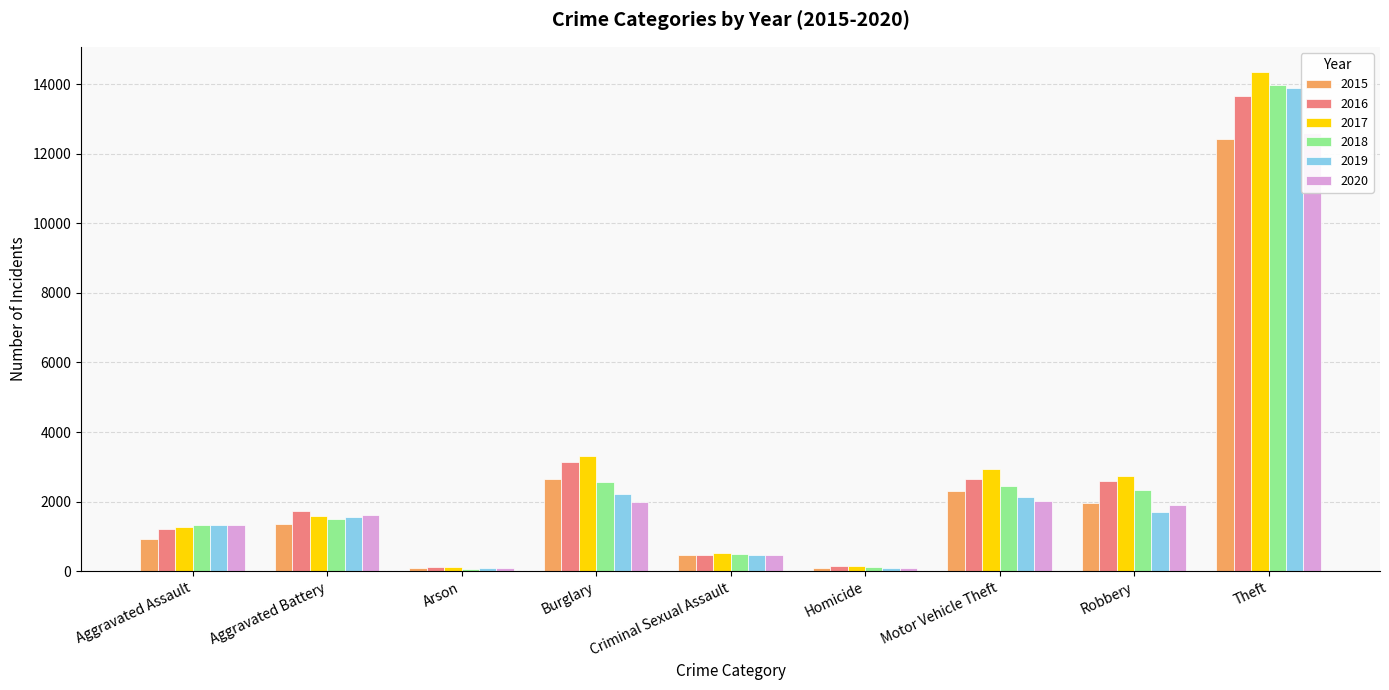

The 2016 series shows 3144 at Burglary. True or false?

True